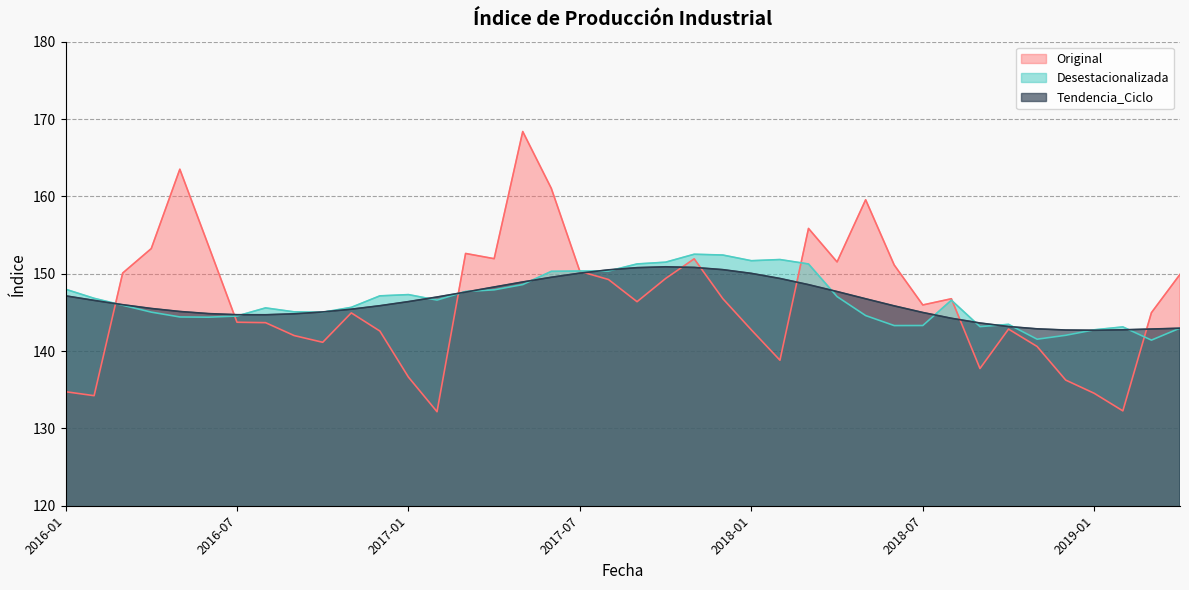

What is the label of the 2nd point from the right?

2019-03